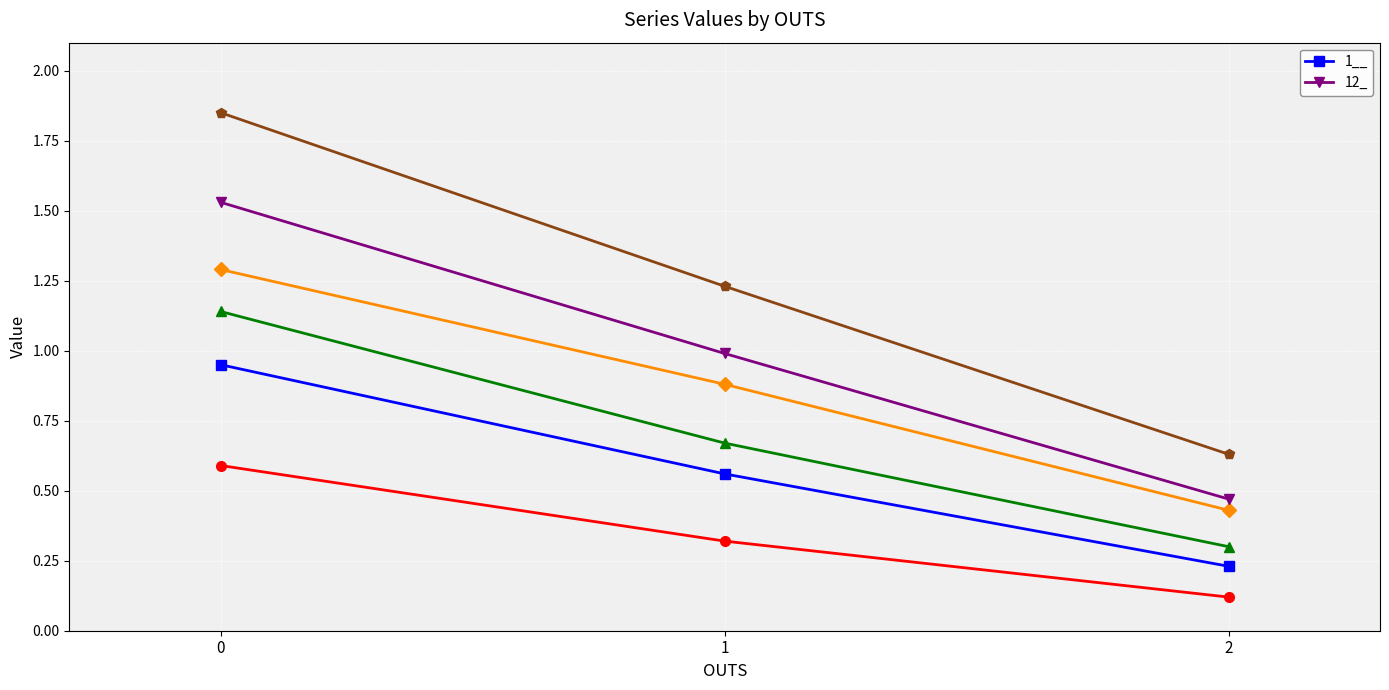

Between 0 and 2, which series saw the biggest shift?

12_